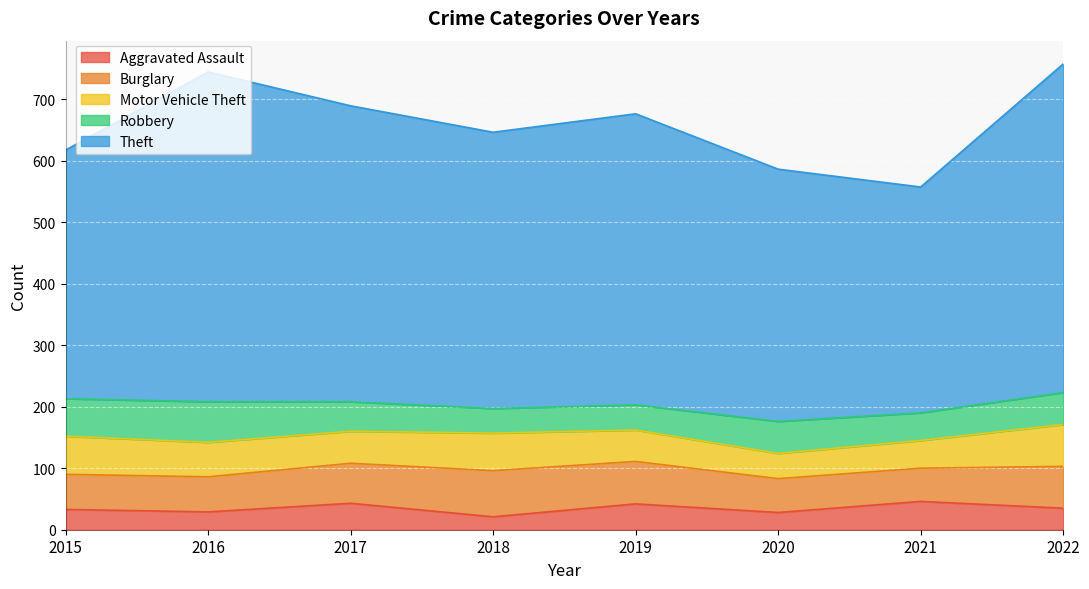

Is it true that Robbery equals 9 at 2019?

False